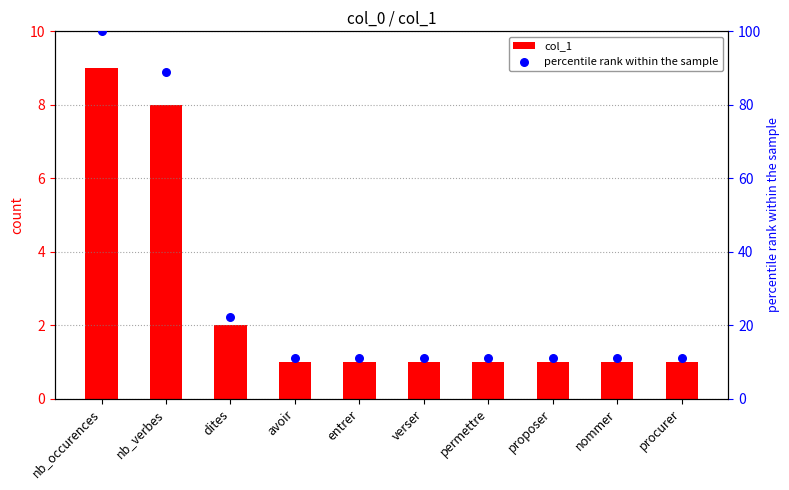

What are all the series names shown in the legend?

col_1, percentile rank within the sample